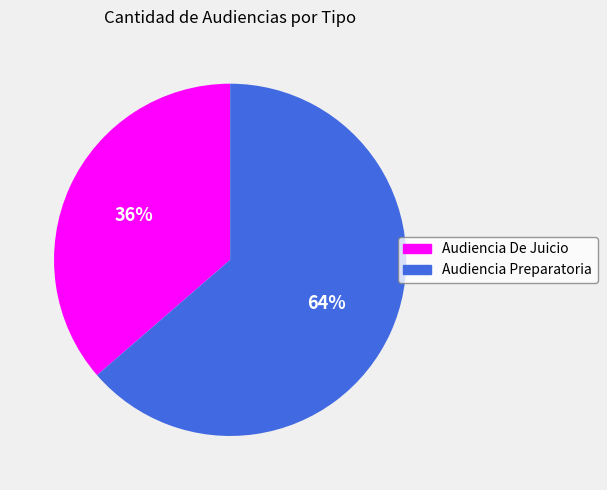

What is the smallest slice in the pie chart?

Audiencia De Juicio